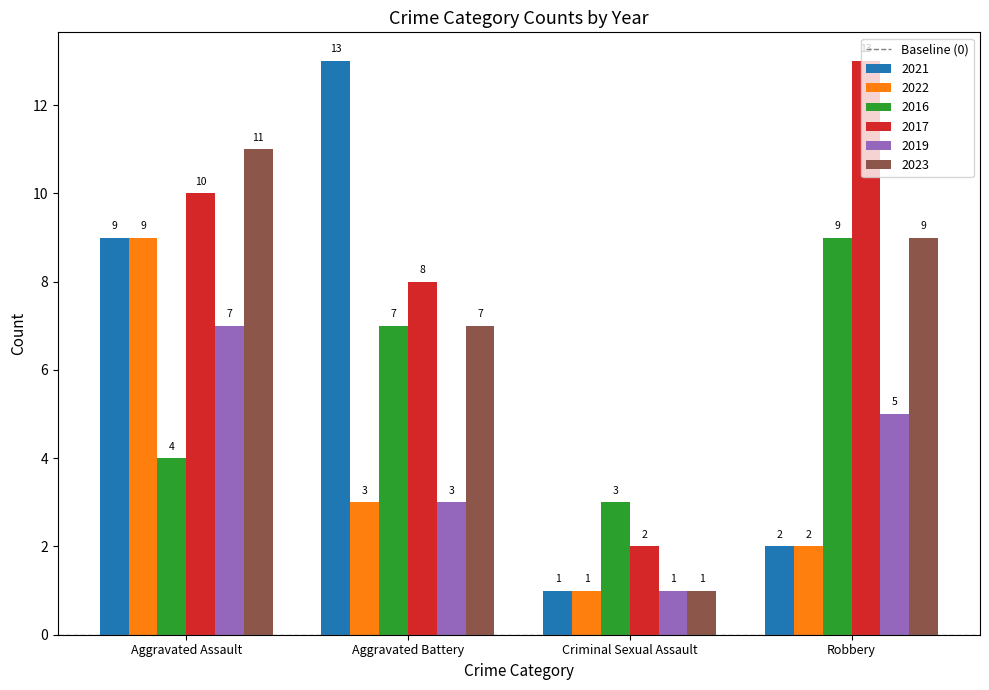

What is the average value of the 2023 series?

7